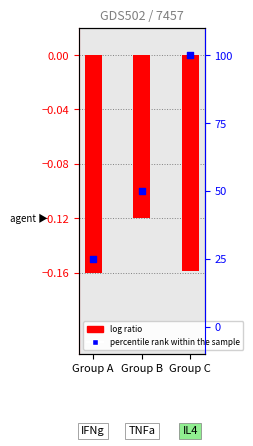

At how many categories does at least one series exceed 21?

3